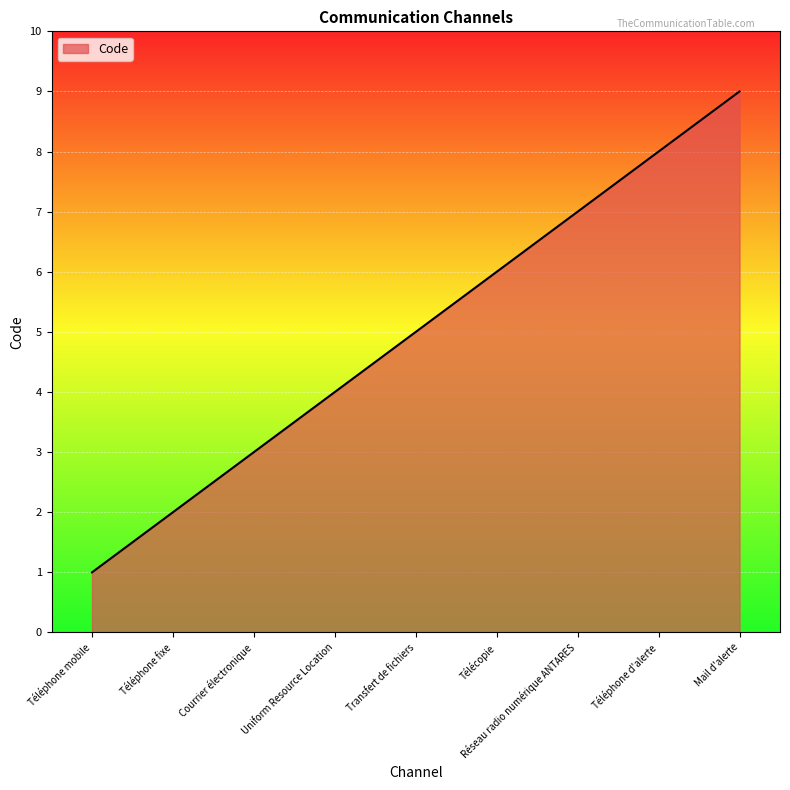

What is the difference between the maximum and minimum values?

8